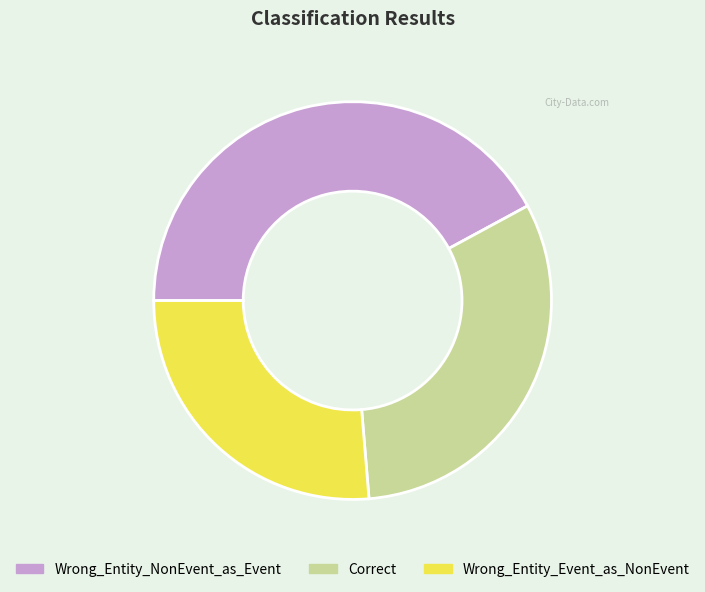

Between Wrong_Entity_NonEvent_as_Event and Wrong_Entity_Event_as_NonEvent, which is larger?

Wrong_Entity_NonEvent_as_Event